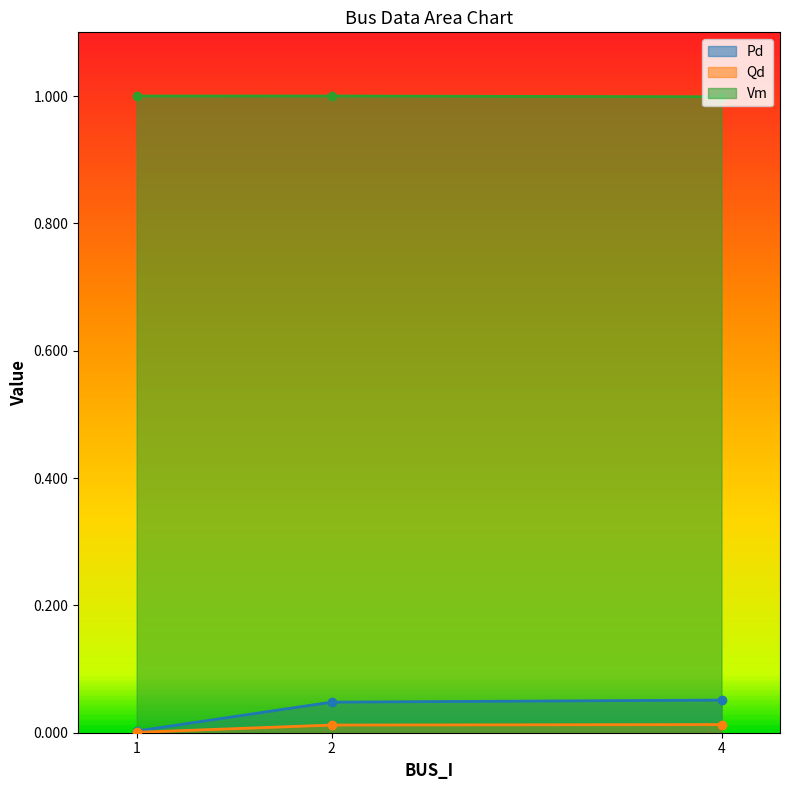

Reading left to right, transcribe all the data shown in this chart.

Pd: 0.0	0.0	0.1
Qd: 0.0	0.0	0.0
Vm: 1.0	1.0	1.0